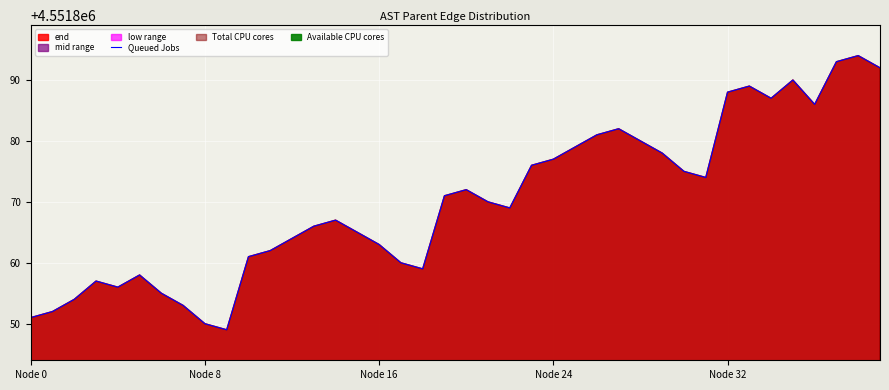

What is the ratio of the value at 6 to the value at 18?

1.0